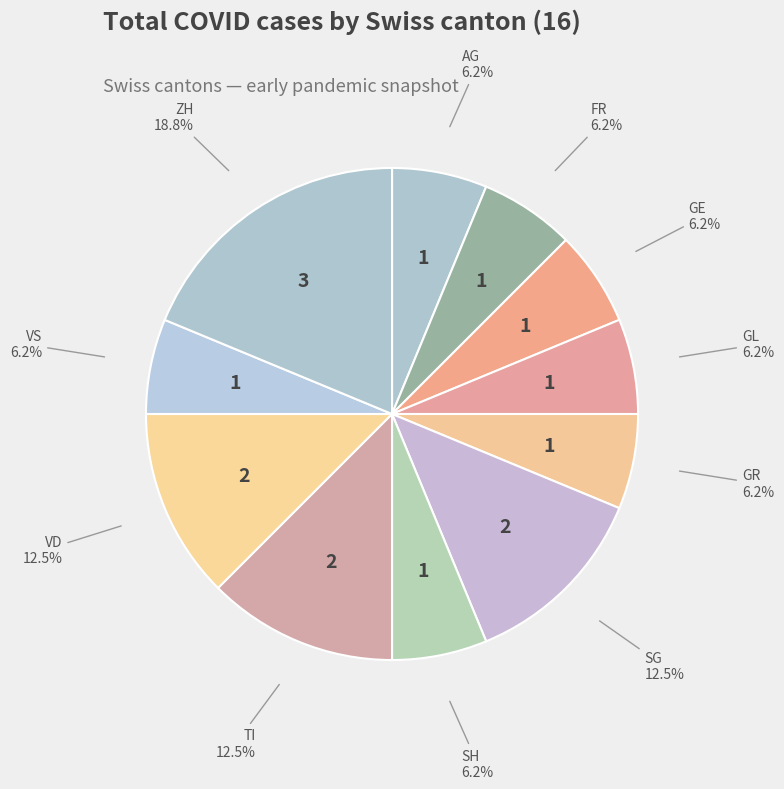

What is the smallest slice in the pie chart?

AG